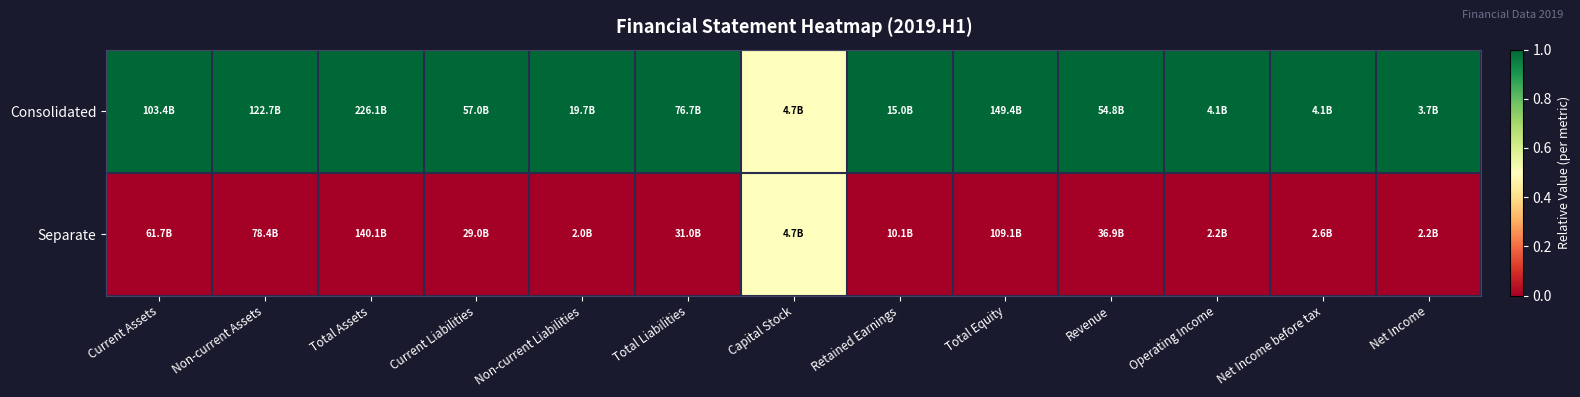

Reading left to right, extract all data points from this chart.

Consolidated: Current Assets=1.0	Non-current Assets=1.0	Total Assets=1.0	Current Liabilities=1.0	Non-current Liabilities=1.0	Total Liabilities=1.0	Capital Stock=0.5	Retained Earnings=1.0	Total Equity=1.0	Revenue=1.0	Operating Income=1.0	Net Income before tax=1.0	Net Income=1.0
Separate: Current Assets=0.0	Non-current Assets=0.0	Total Assets=0.0	Current Liabilities=0.0	Non-current Liabilities=0.0	Total Liabilities=0.0	Capital Stock=0.5	Retained Earnings=0.0	Total Equity=0.0	Revenue=0.0	Operating Income=0.0	Net Income before tax=0.0	Net Income=0.0